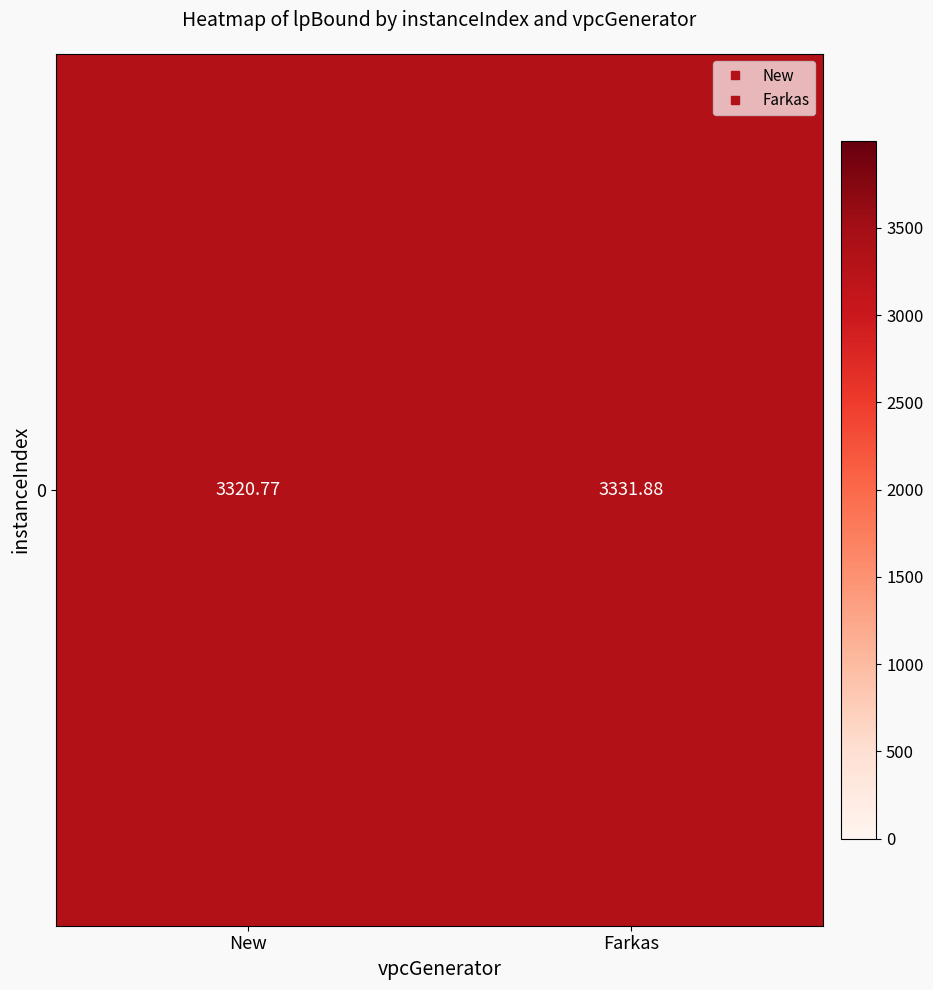

True or false: the data shows 4531.5 at Farkas.

False